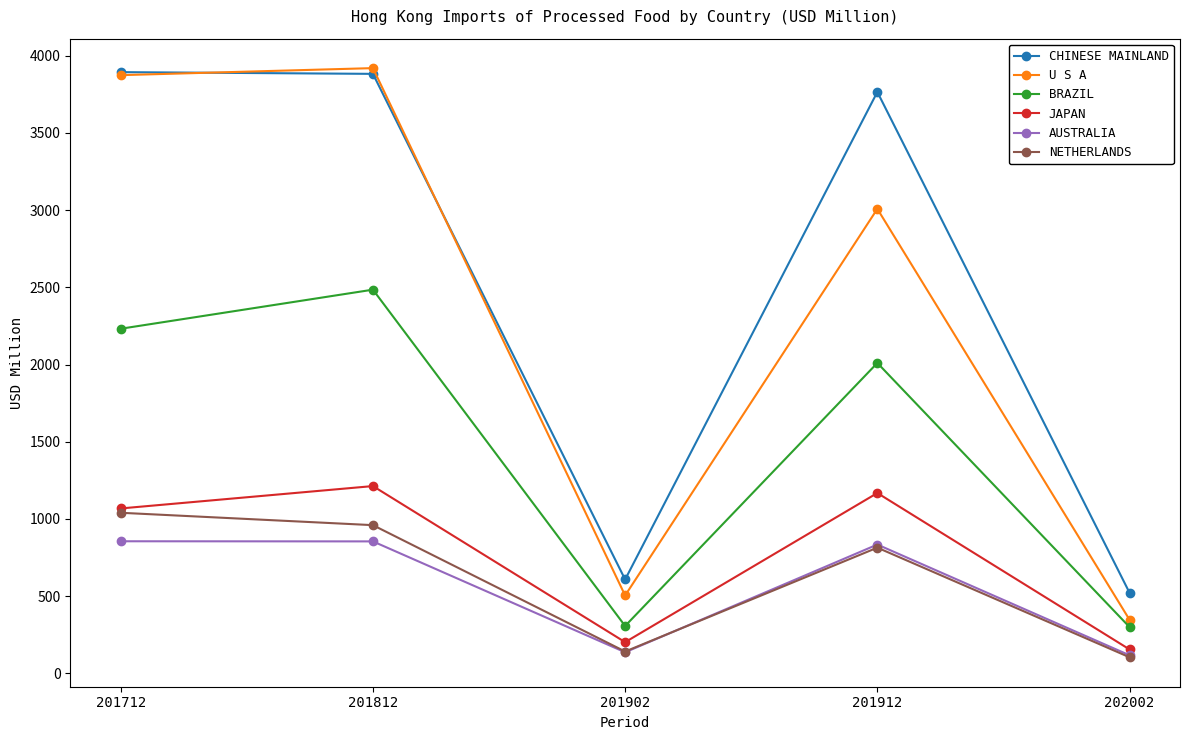

What is the approximate value of BRAZIL at 201902?

307.5